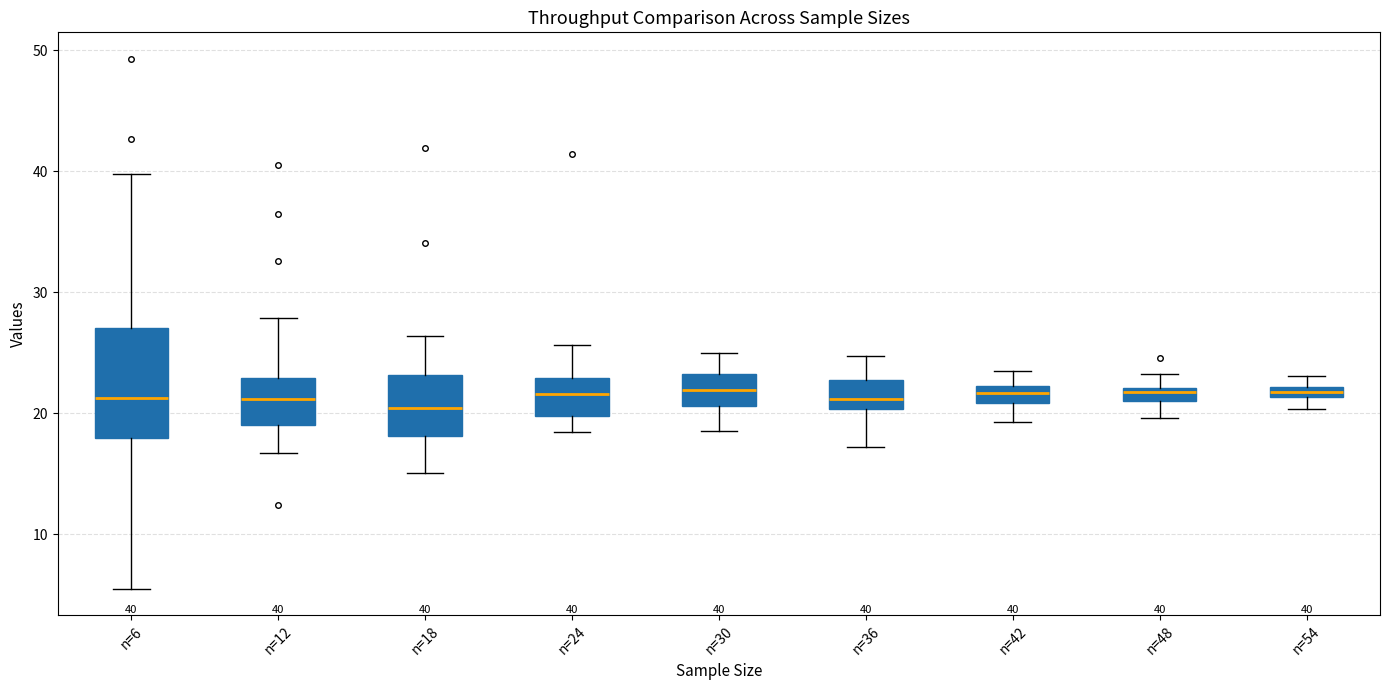

Comparing the boxes themselves (not the whiskers), which one is the tallest?

n=6